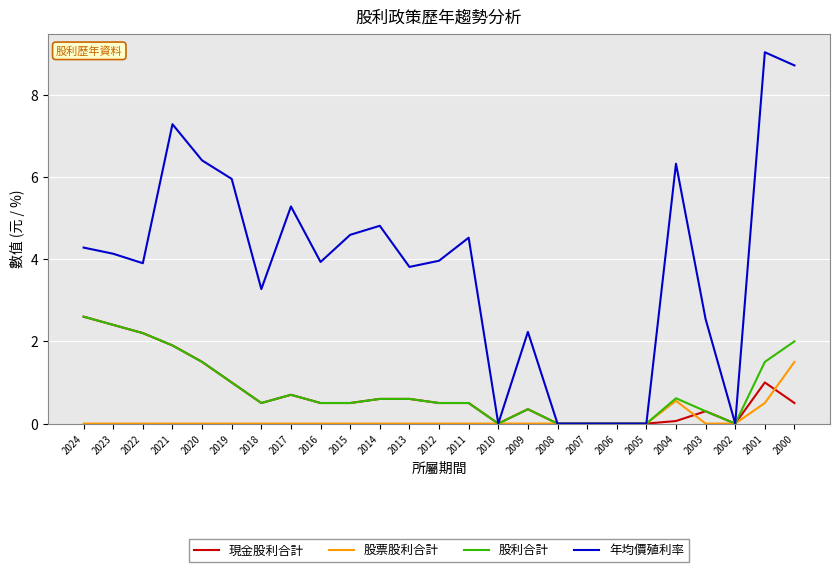

At which label does 年均價殖利率 first exceed 3?

2024